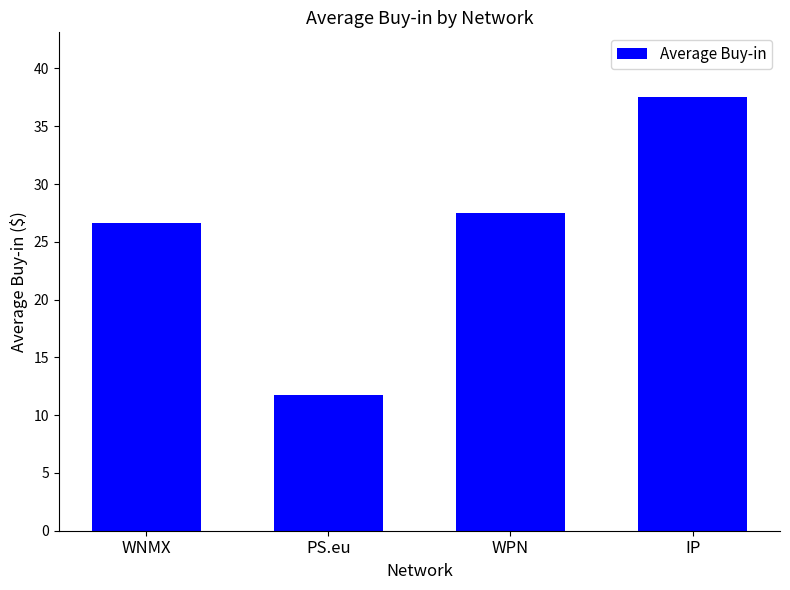

Which category has the lowest value across all series?

PS.eu